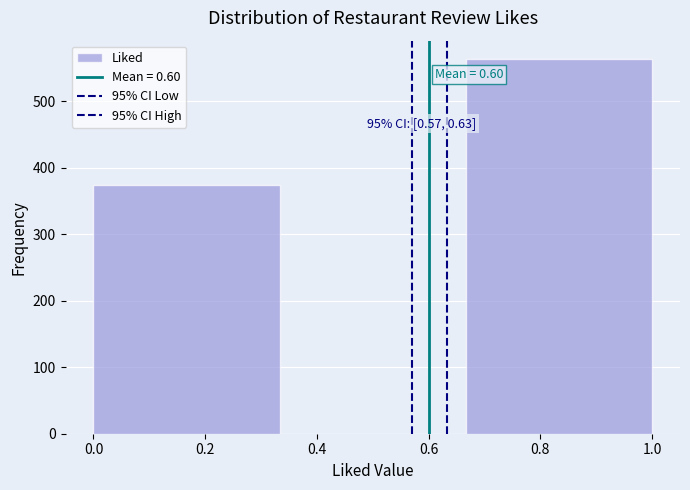

Over which range of the x-axis is the bar tallest?

0.66 to 1.00